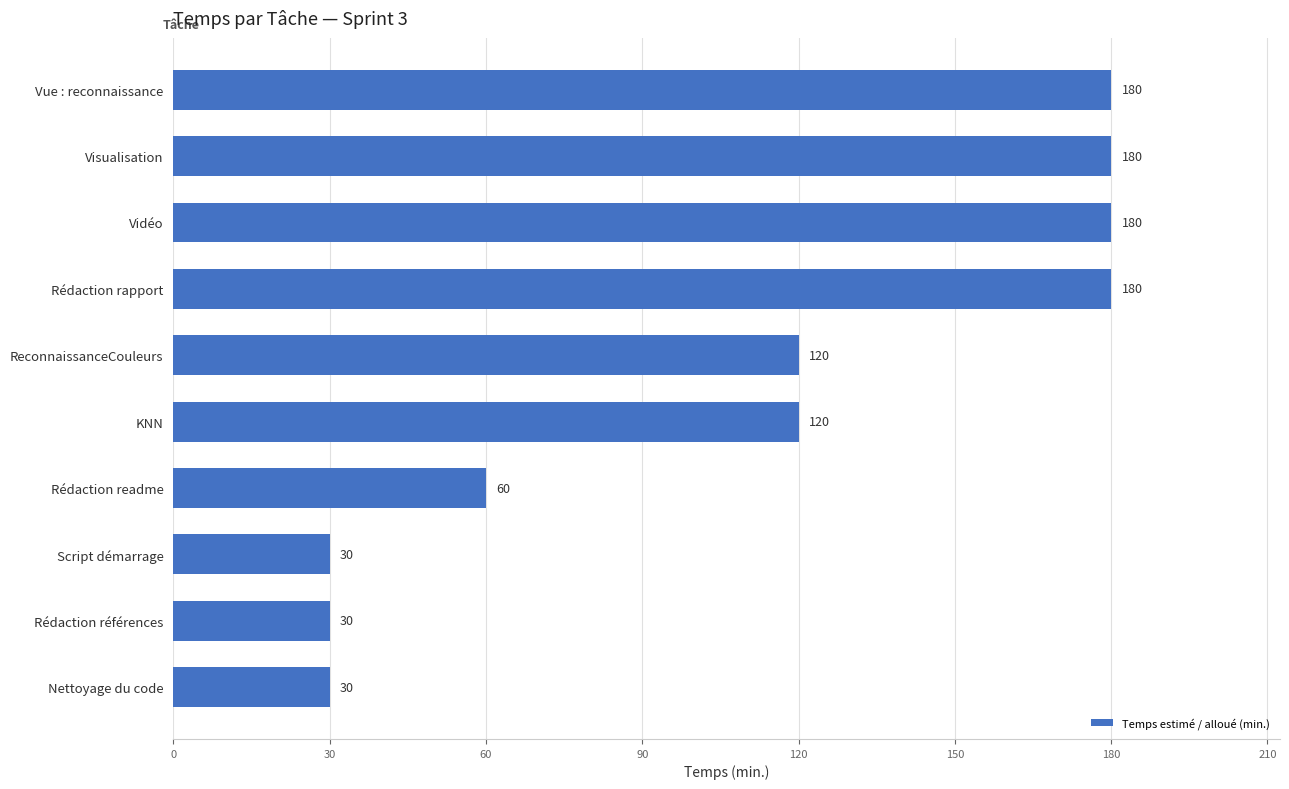

Does the chart contain stacked bars?

No